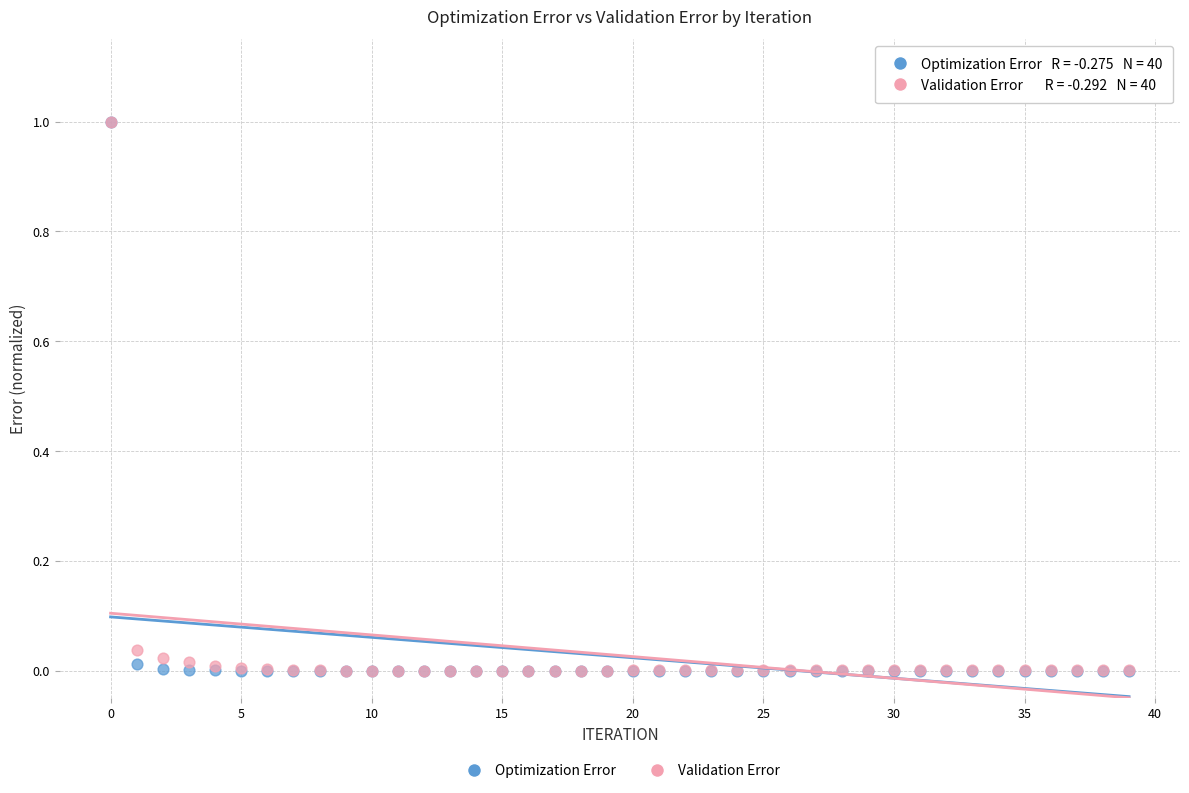

What are all the series names shown in the legend?

Optimization Error, Validation Error